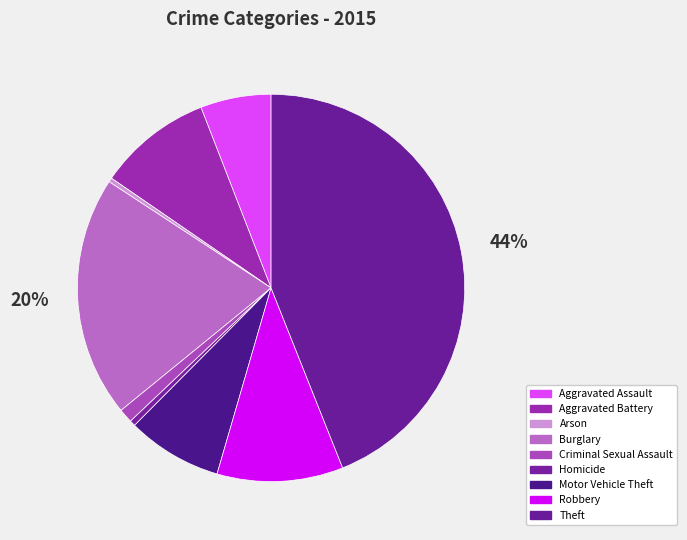

Is it true that Criminal Sexual Assault is 11% of the pie?

False